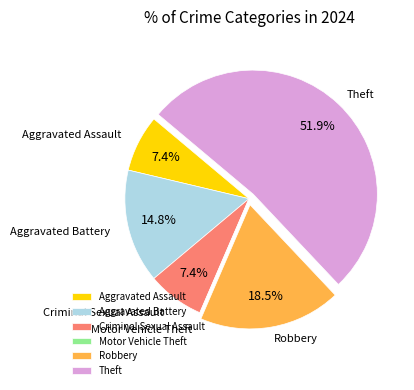

Approximately how many times larger is the value at Criminal Sexual Assault compared to Robbery?

0.4